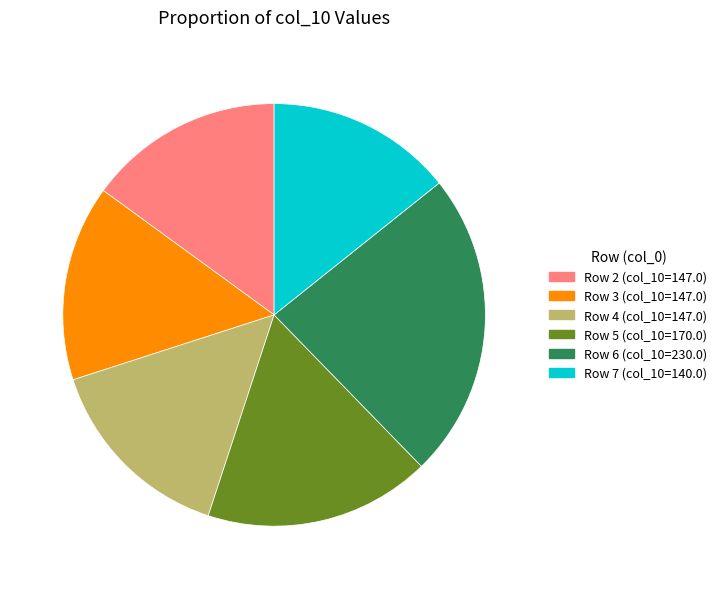

True or false: Row 6 (col_10=230.0) accounts for 23% of the total.

True